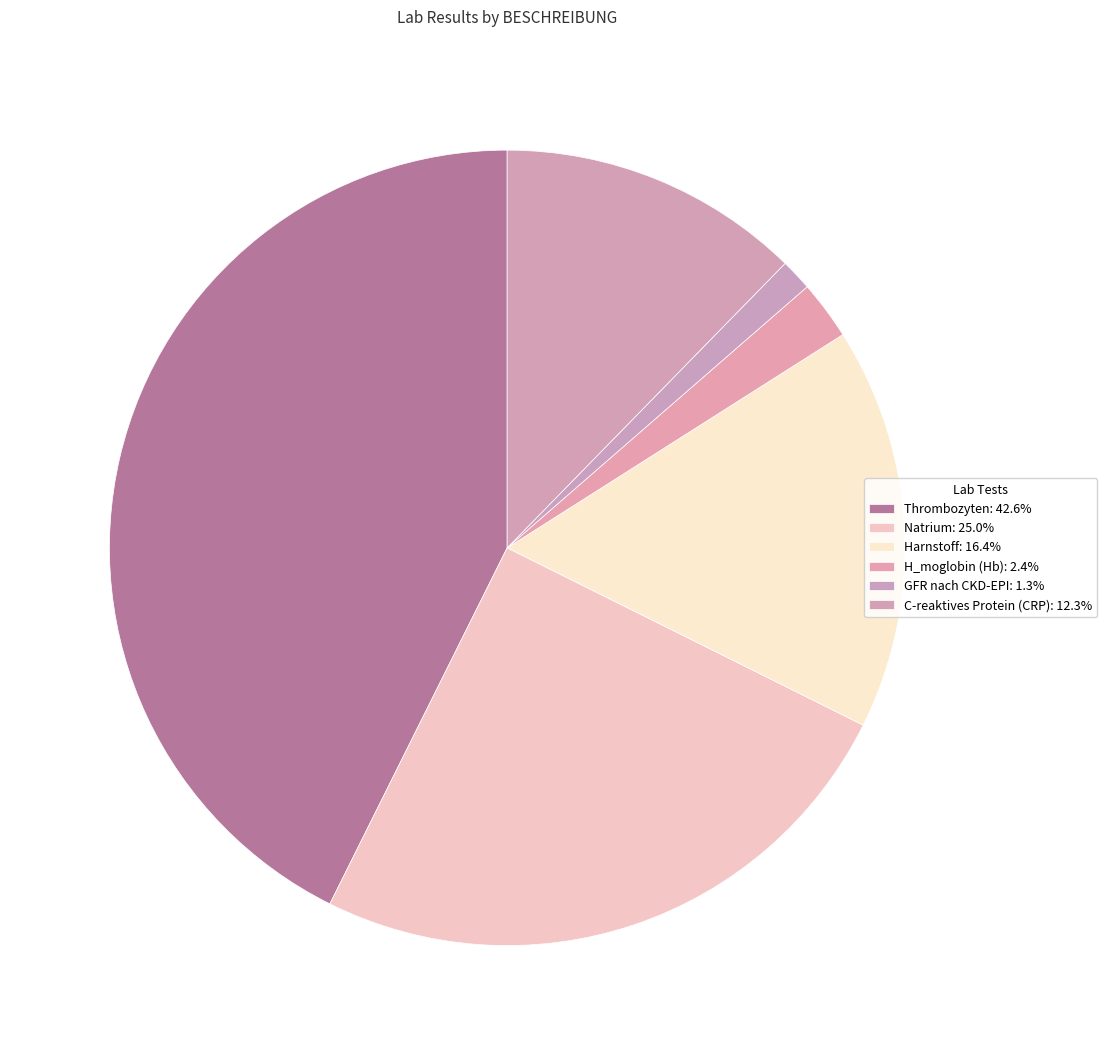

To the nearest percent, what is the average slice percentage?

17%